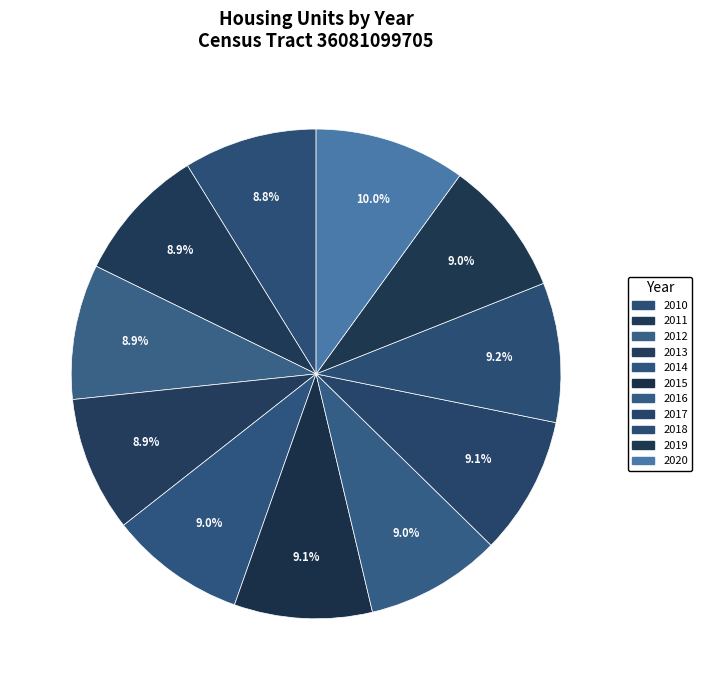

How many segments does this pie chart have?

11